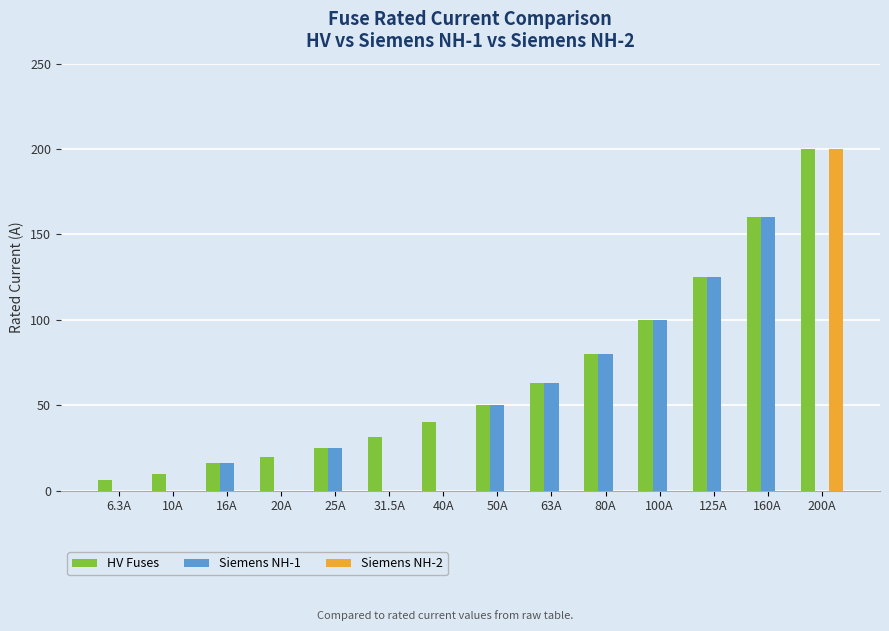

Which series changed the most between 10A and 16A?

Siemens NH-1